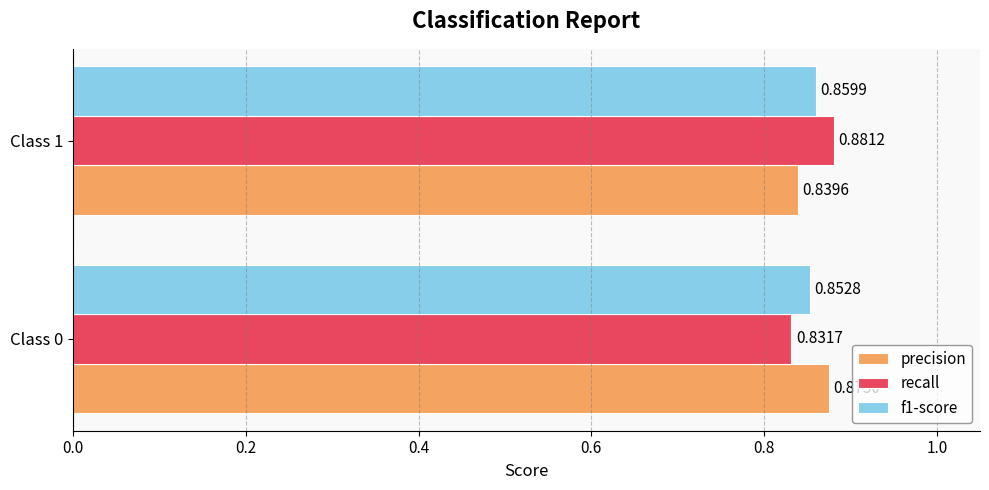

At which category is the sum across all series the highest?

Class 1